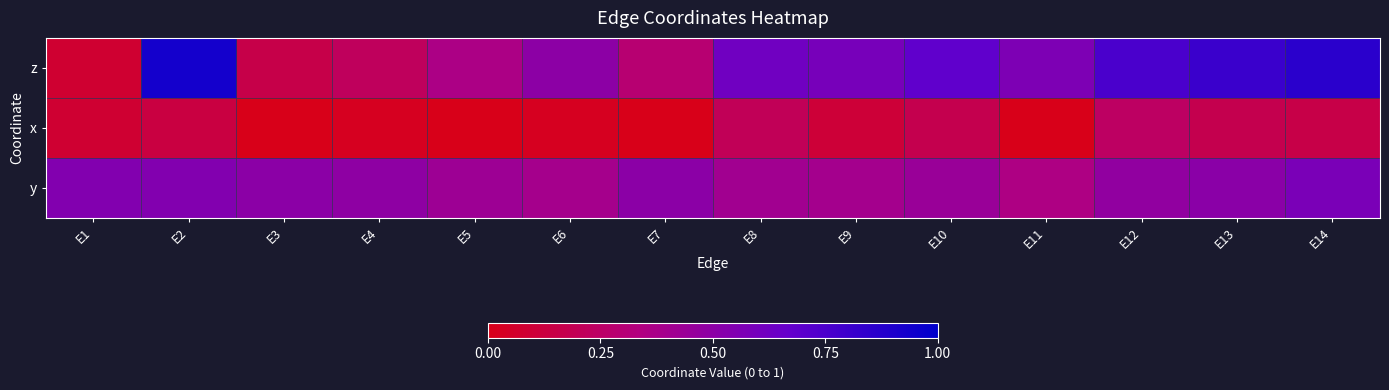

At which category is the sum across all series the highest?

E2